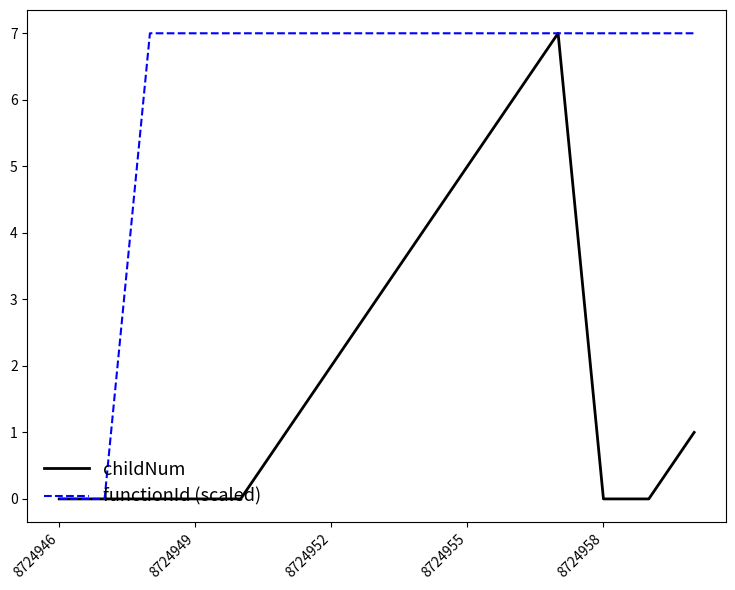

What are all the series names shown in the legend?

childNum, functionId (scaled)